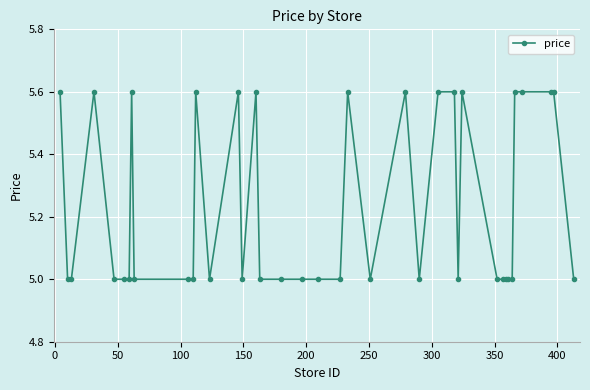

What is the value of the 24th point from the left?

5.6